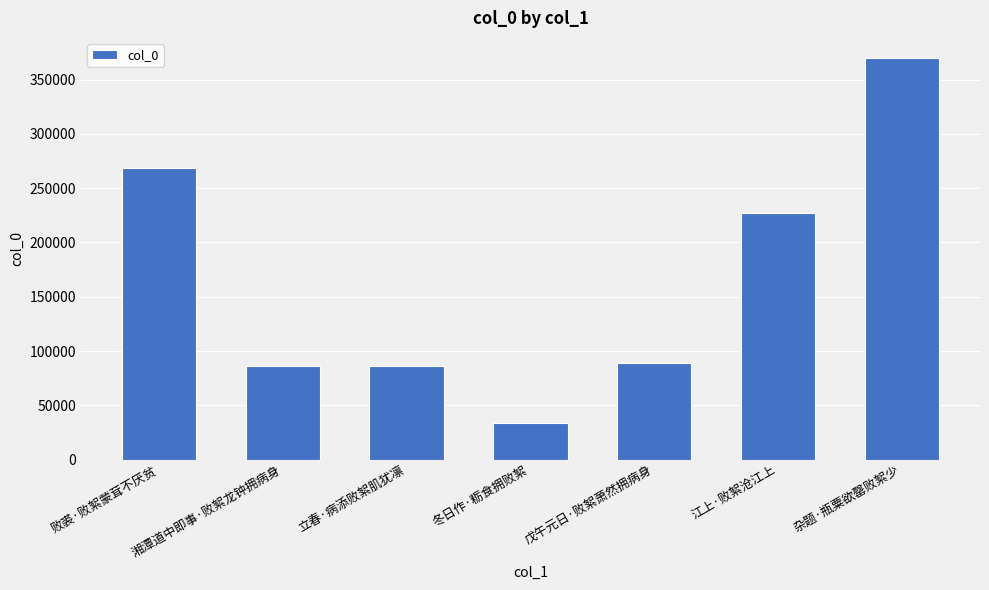

What is the value of the 7th bar from the left?

369905